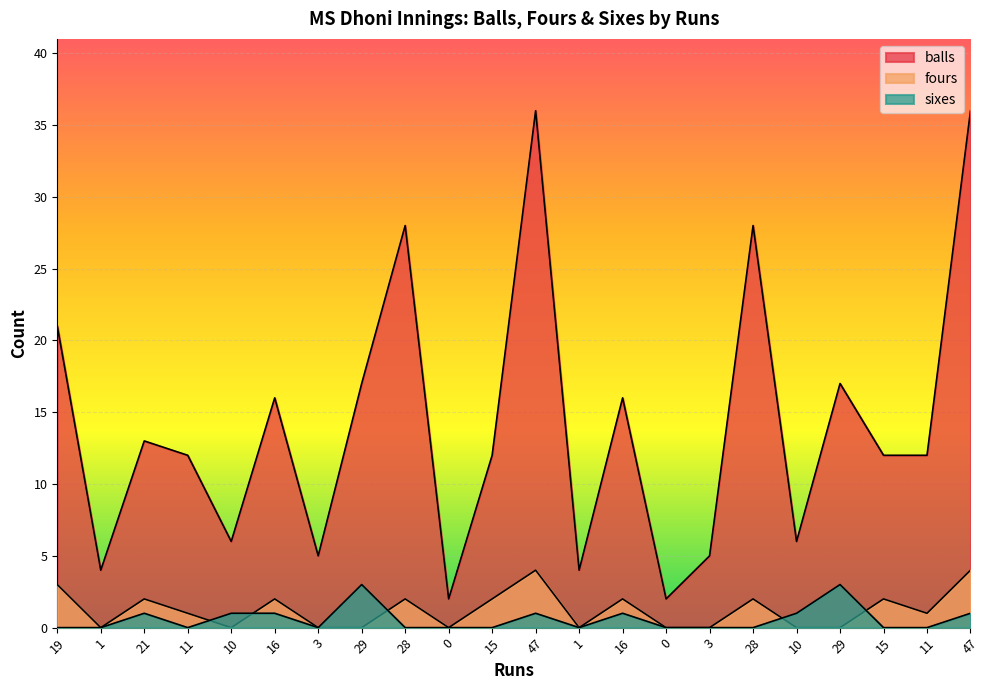

Which series changed the most between 10 and 15?

balls